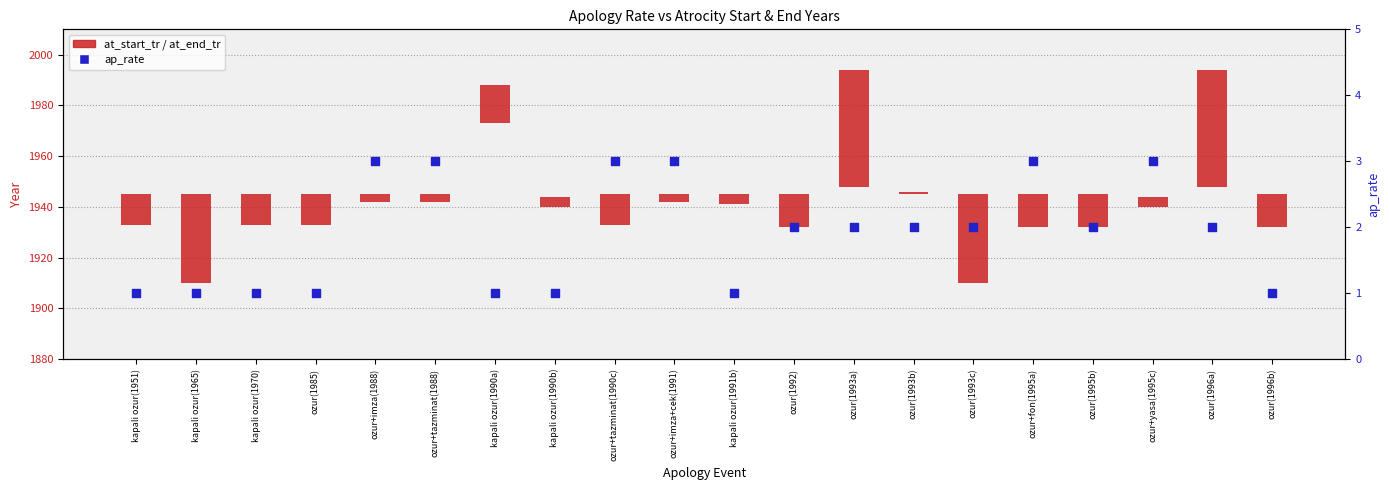

Which series contains the highest Y value?

at_start_tr / at_end_tr